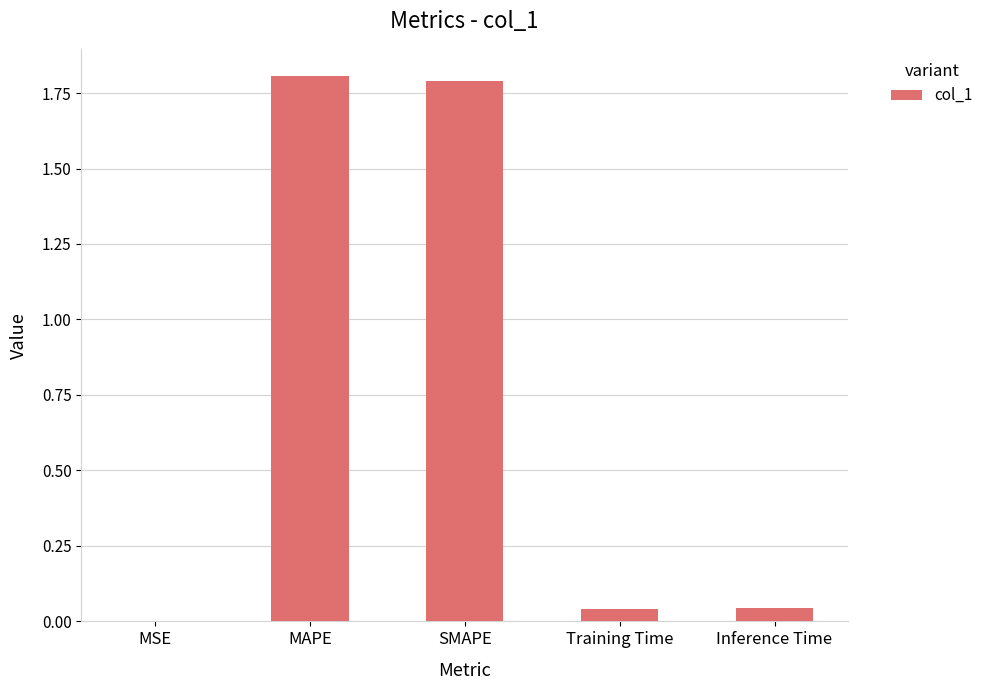

What is the change in value from SMAPE to Inference Time?

-1.7